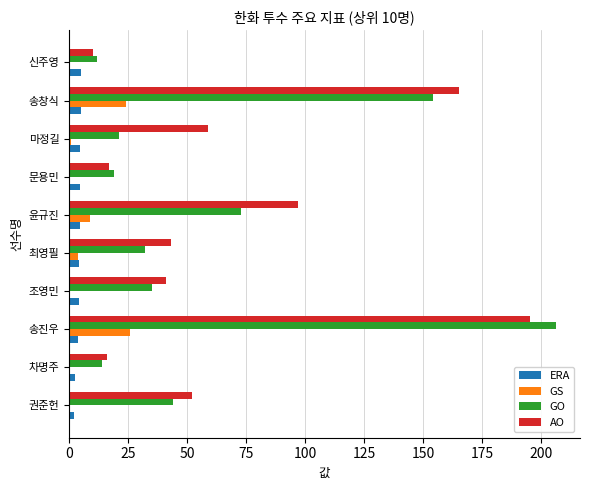

What is the average value of the AO series?

69.5